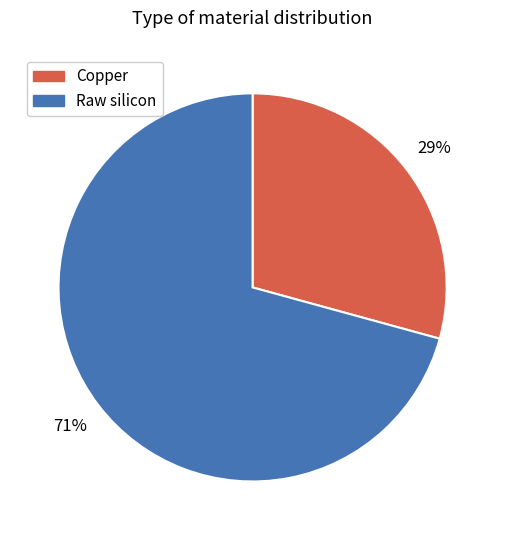

Does any single category account for the majority?

Yes